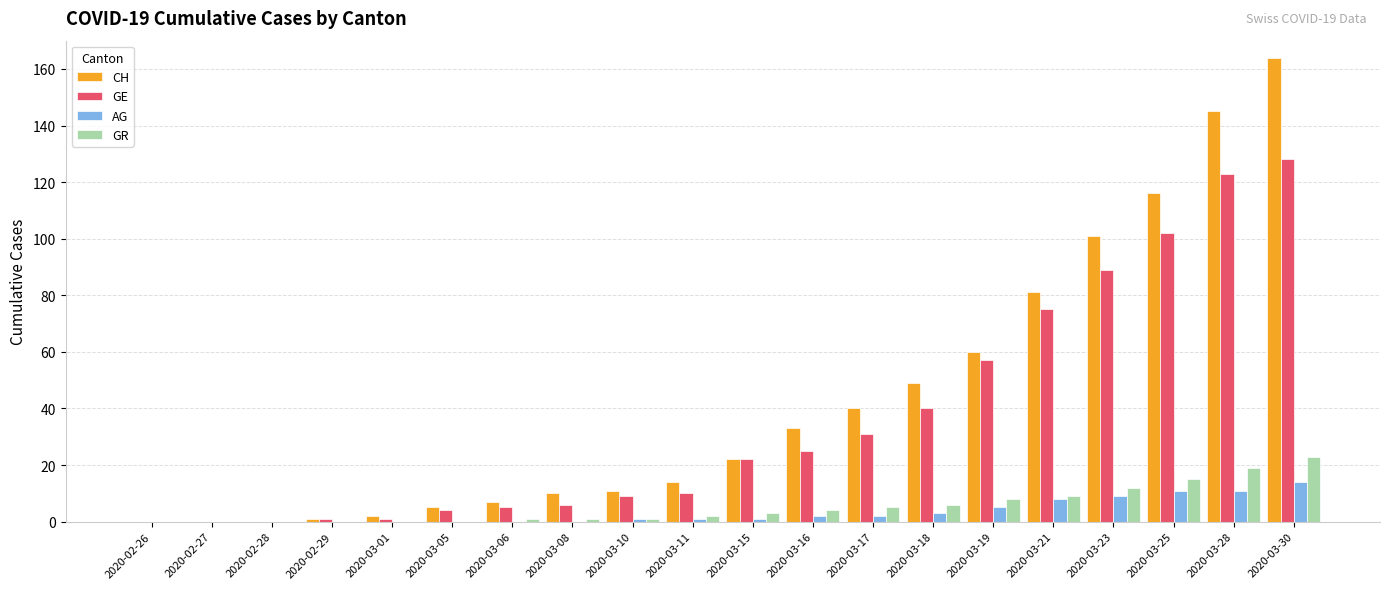

Are the bars horizontal?

No